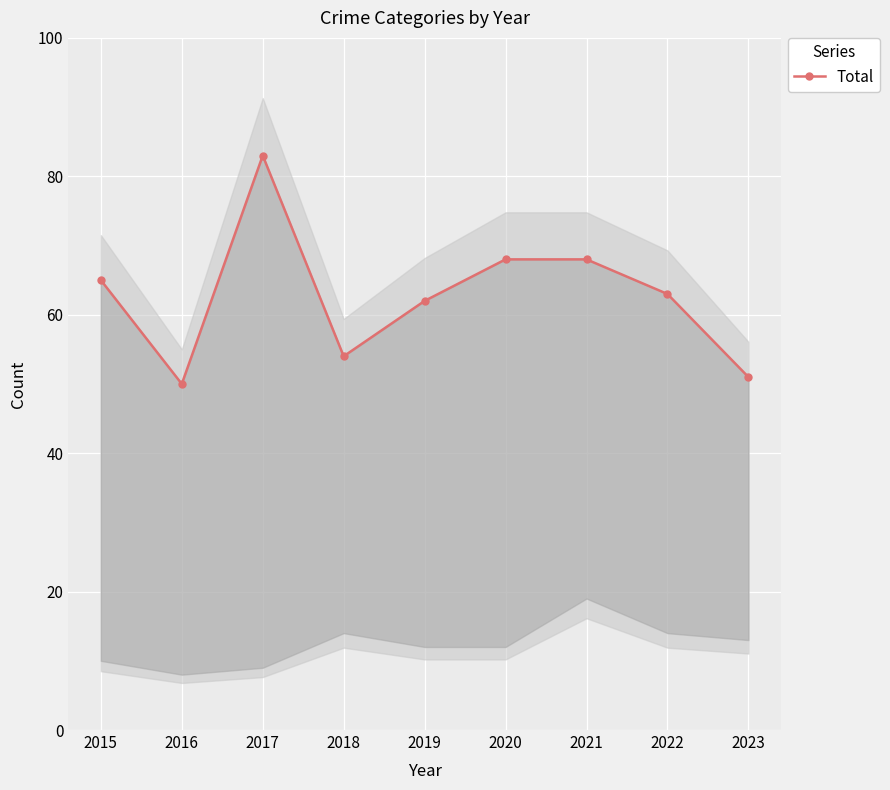

The value at 2015 is 65. True or false?

True